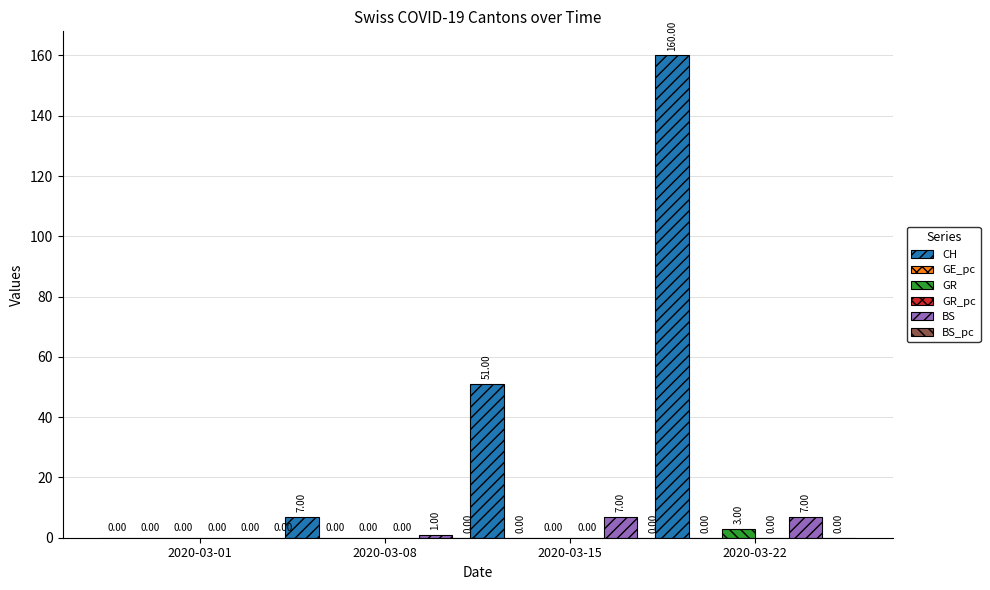

Are the bars horizontal?

No